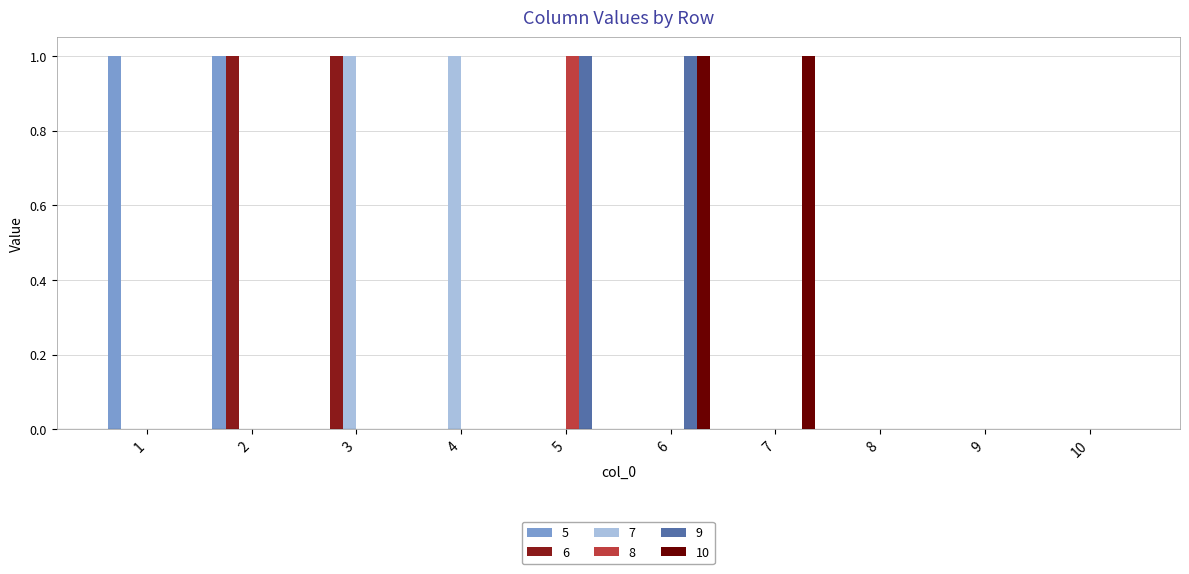

Is it true that 10 equals -1 at 1?

False